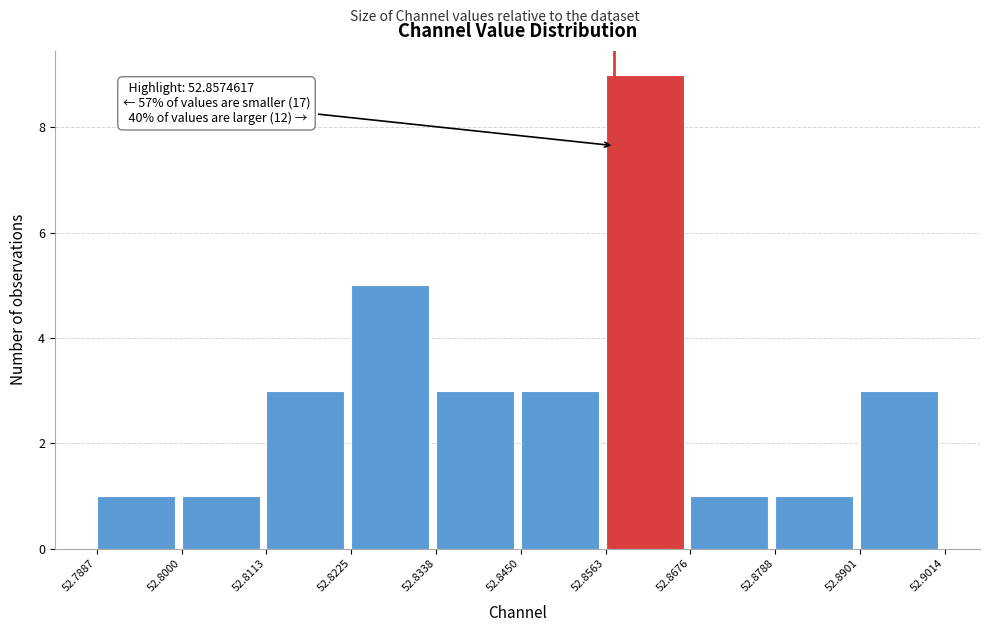

Over which range of the x-axis is the bar tallest?

52.8563 to 52.8676